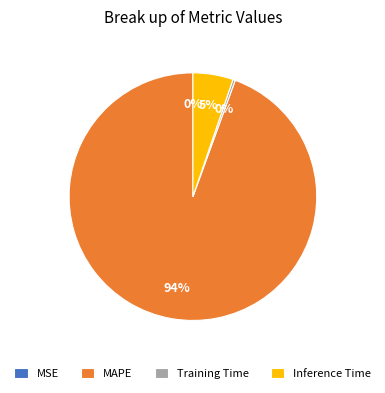

Which category has the biggest portion of the pie?

MAPE